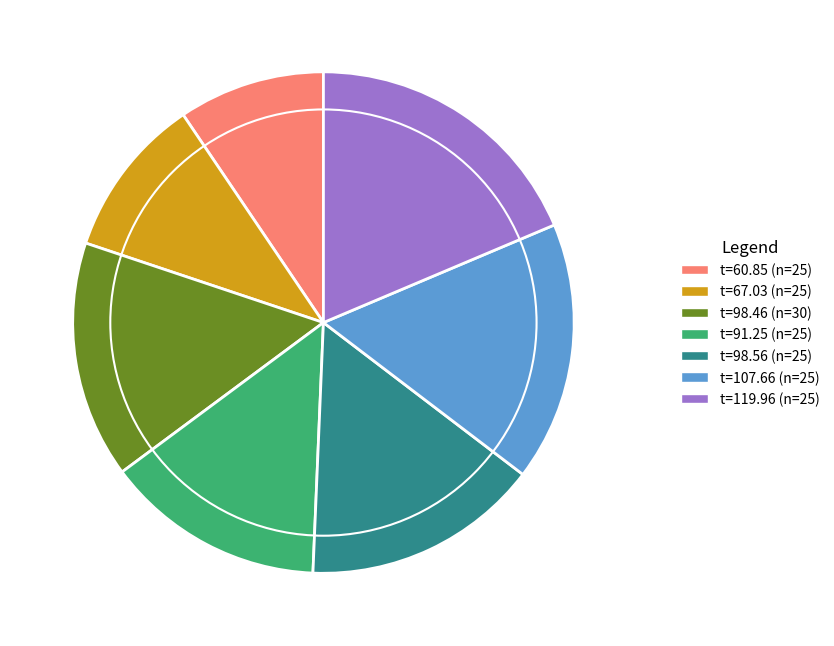

Which category has the biggest portion of the pie?

t=119.96 (n=25)